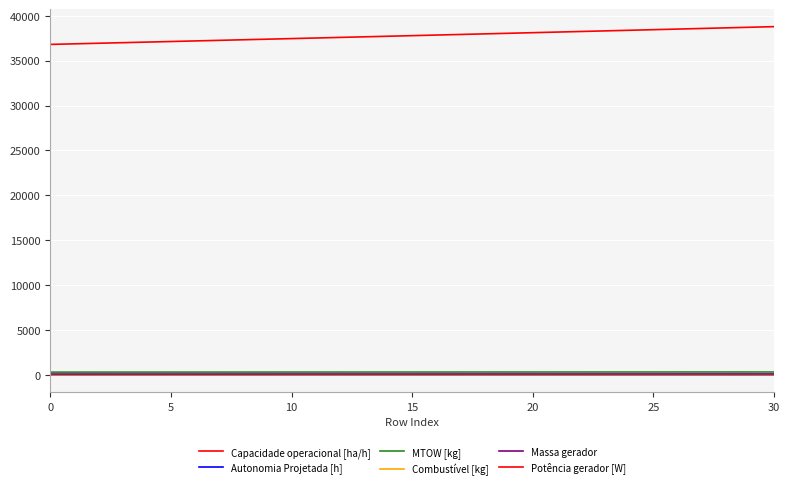

How many lines are shown in the chart?

6